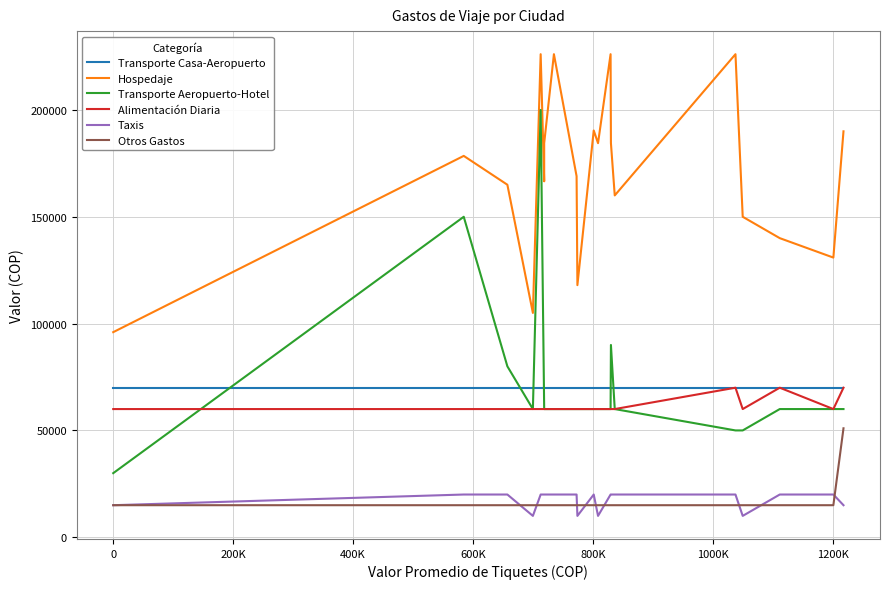

Reading left to right, what are all the values shown in this chart?

Transporte Casa-Aeropuerto: 70000	70000	70000	70000	70000	70000	70000	70000	70000	70000	70000	70000	70000	70000	70000	70000	70000	70000	70000	70000
Hospedaje: 96000	178500	165000	105000	226100	166600	184450	226100	169000	118000	190400	184450	226100	184450	160000	226100	150000	140000	130900	190000
Transporte Aeropuerto-Hotel: 30000	150000	80000	60000	200000	60000	60000	60000	60000	60000	60000	60000	60000	90000	60000	50000	50000	60000	60000	60000
Alimentación Diaria: 60000	60000	60000	60000	60000	60000	60000	60000	60000	60000	60000	60000	60000	60000	60000	70000	60000	70000	60000	70000
Taxis: 15000	20000	20000	10000	20000	20000	20000	20000	20000	10000	20000	10000	20000	20000	20000	20000	10000	20000	20000	15000
Otros Gastos: 15000	15000	15000	15000	15000	15000	15000	15000	15000	15000	15000	15000	15000	15000	15000	15000	15000	15000	15000	51000